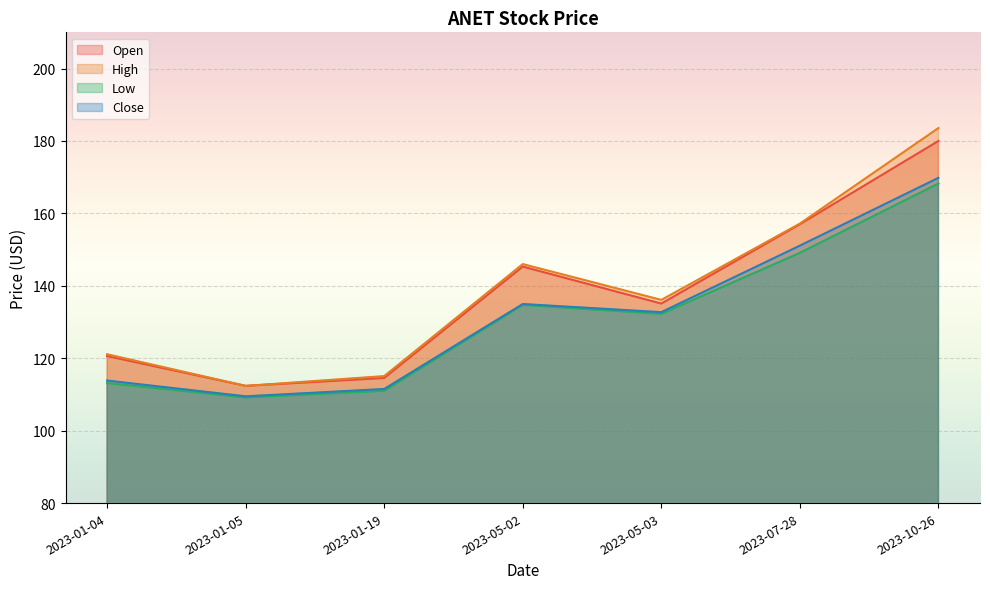

List the labels in order of High value, smallest first.

2023-01-05, 2023-01-19, 2023-01-04, 2023-05-03, 2023-05-02, 2023-07-28, 2023-10-26